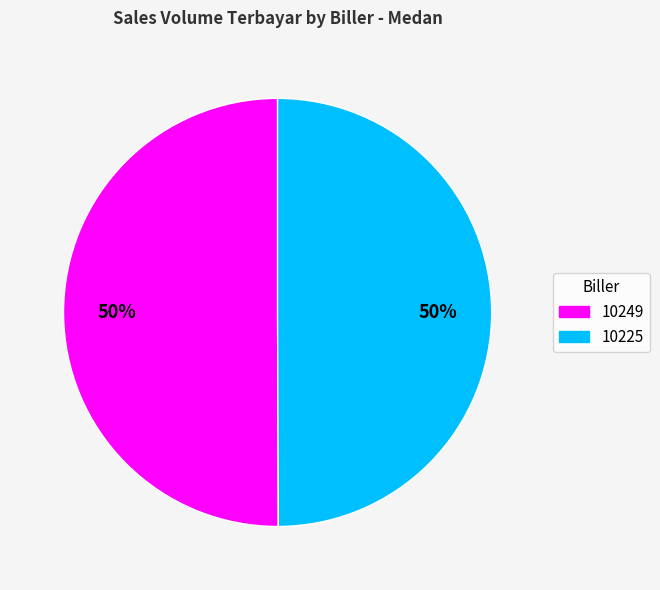

Is it true that 10249 is 50% of the pie?

True